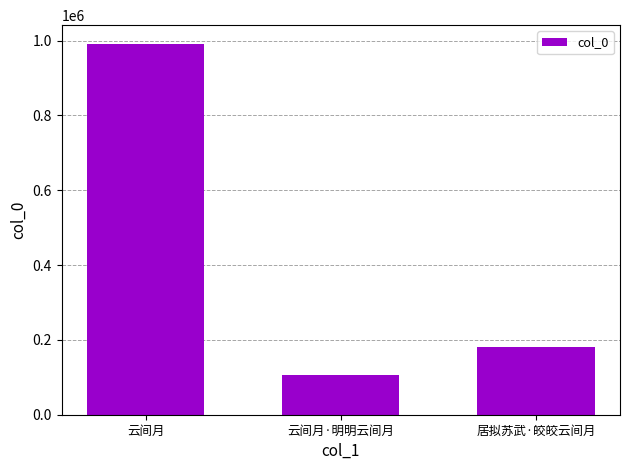

True or false: the data shows 991809 at 云间月.

True